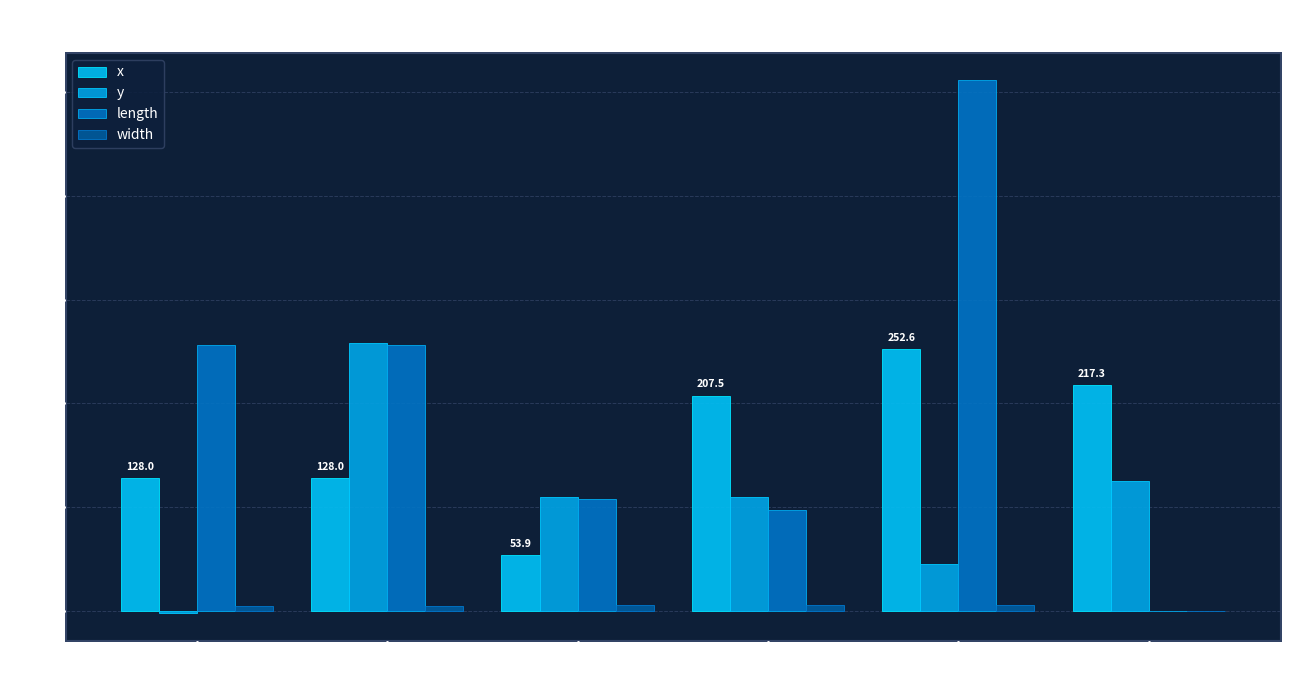

How many data points does each series have?

6